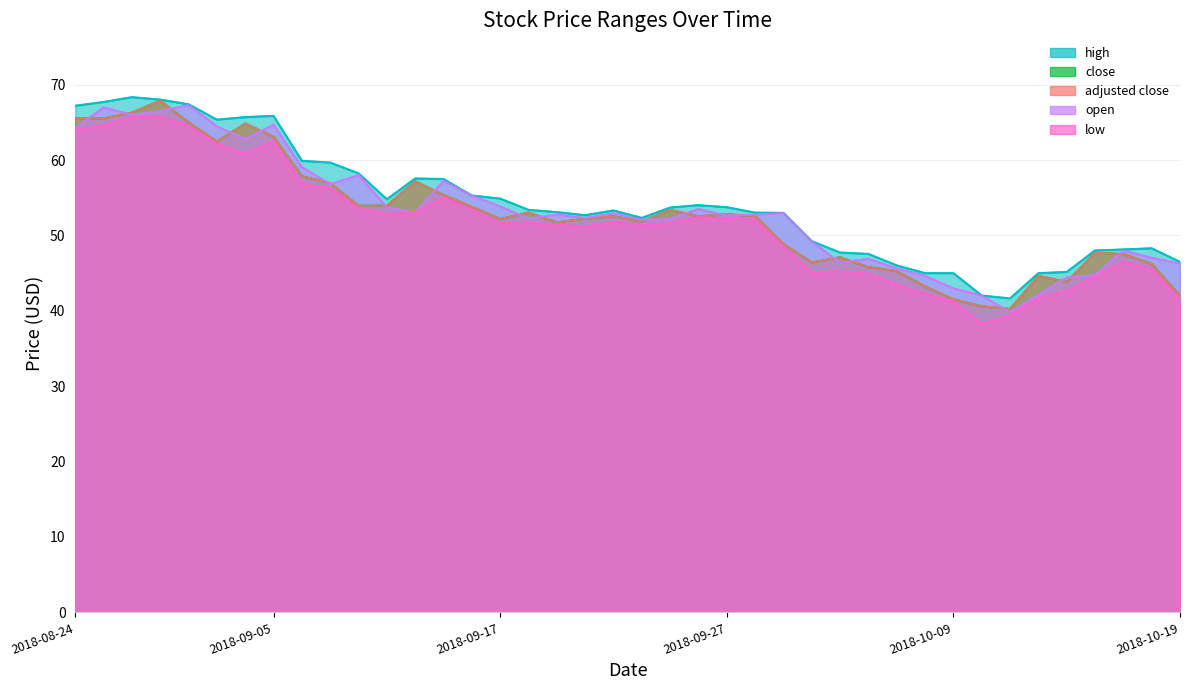

True or false: high and low intersect in this chart.

False